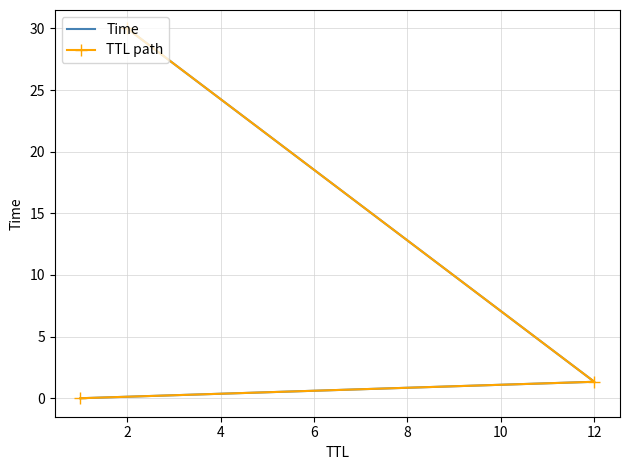

How many data points in Time are less than 1?

1